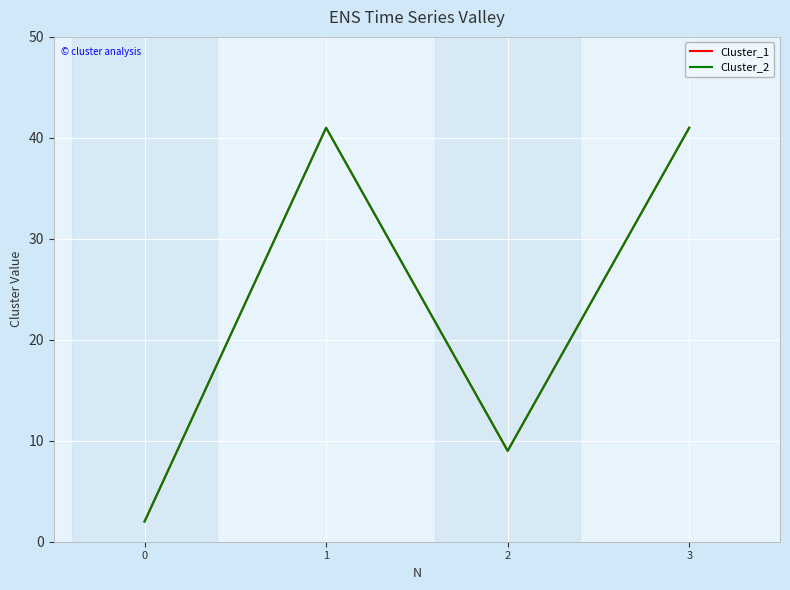

Reading left to right, list all the values displayed in this chart.

Cluster_1: 2	41	9	41
Cluster_2: 2	41	9	41